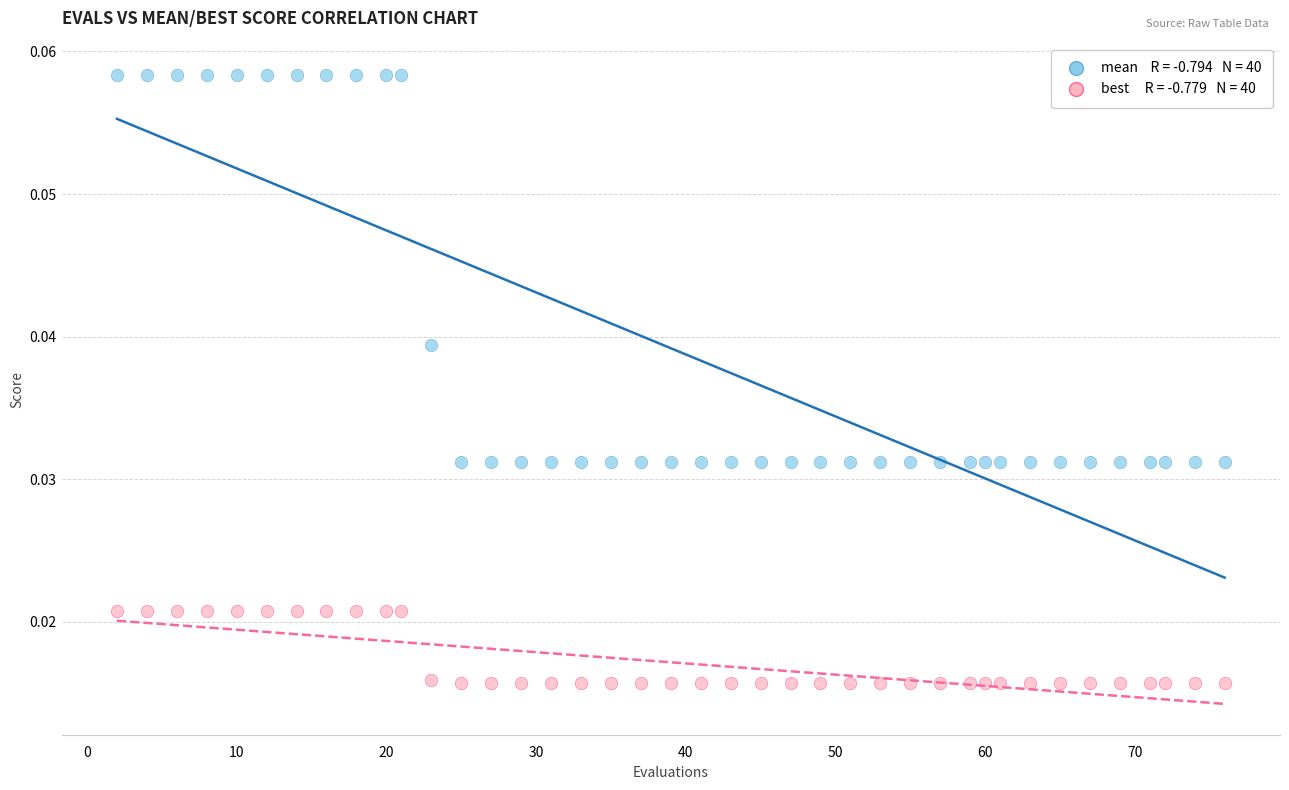

Across all data points, what is the range of X values (max minus min)?

74.0